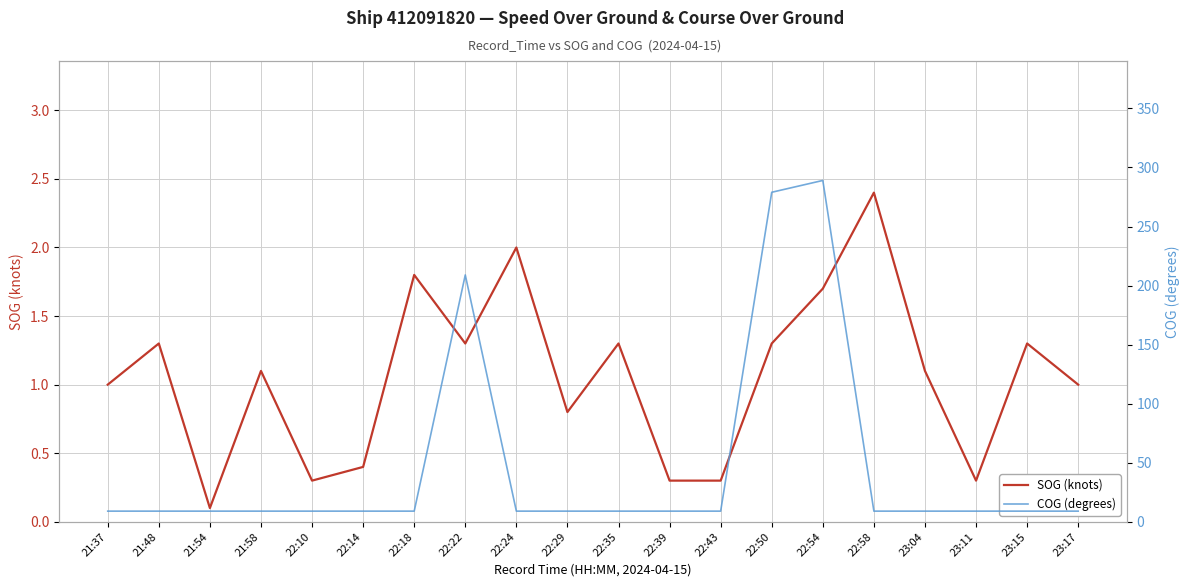

Count the number of data series in this chart.

2